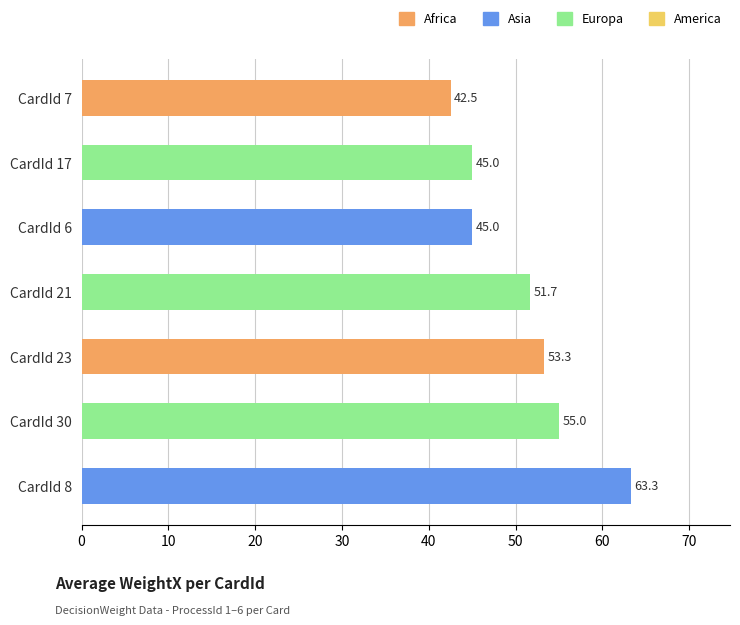

What is the average value?

50.8